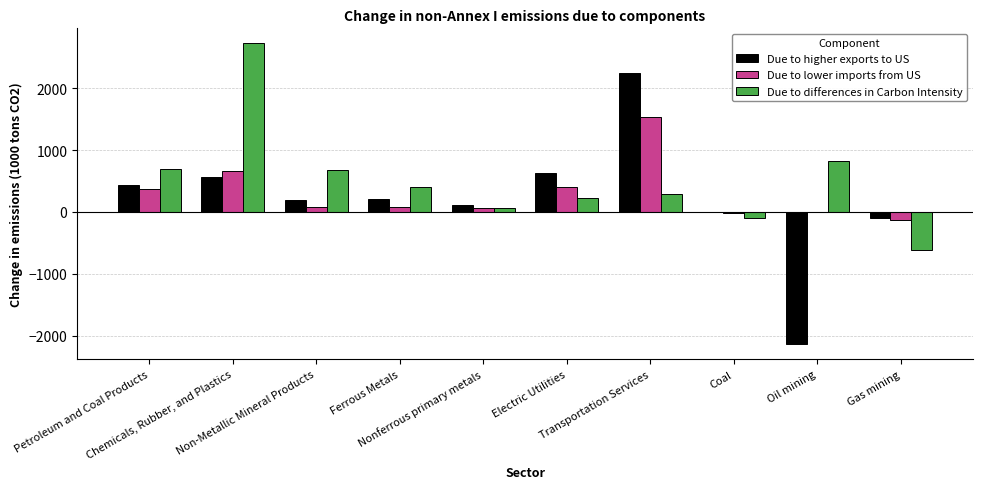

What is the difference between the Due to lower imports from US values at Non-Metallic Mineral Products and Ferrous Metals?

1